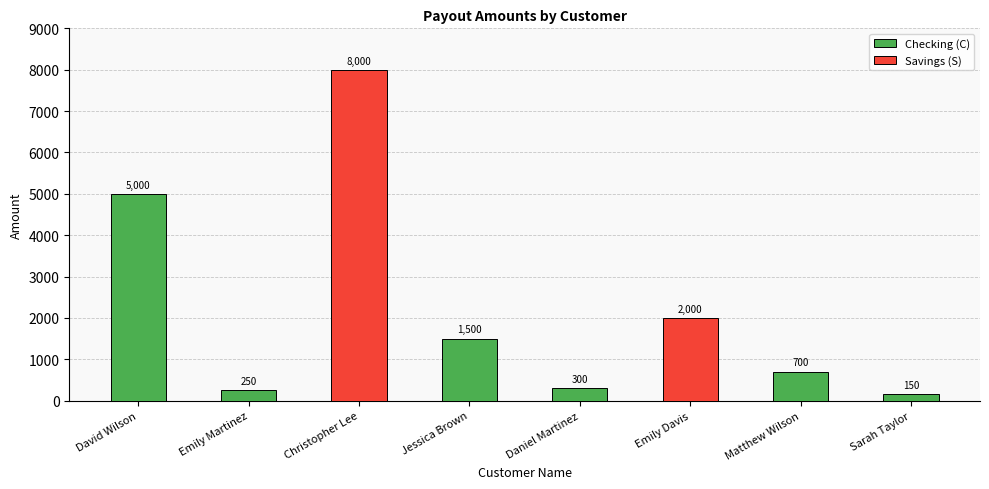

What is the approximate value at Jessica Brown?

1500.1